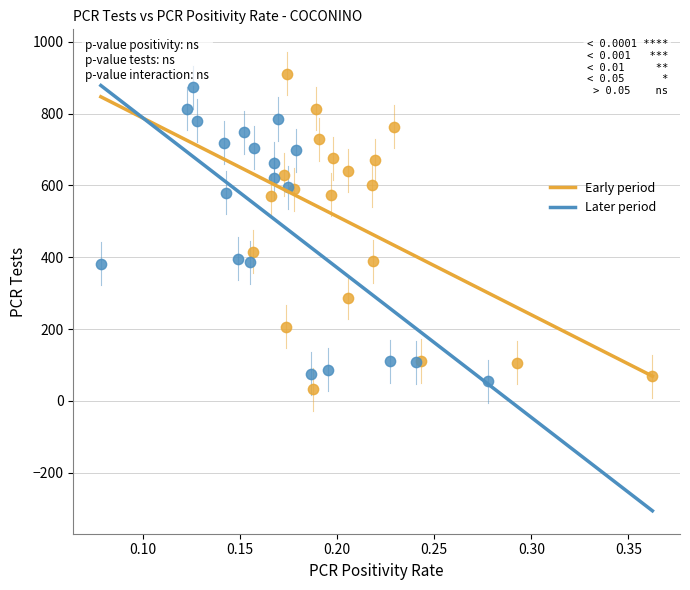

Which series has the widest spread of Y values?

Early period